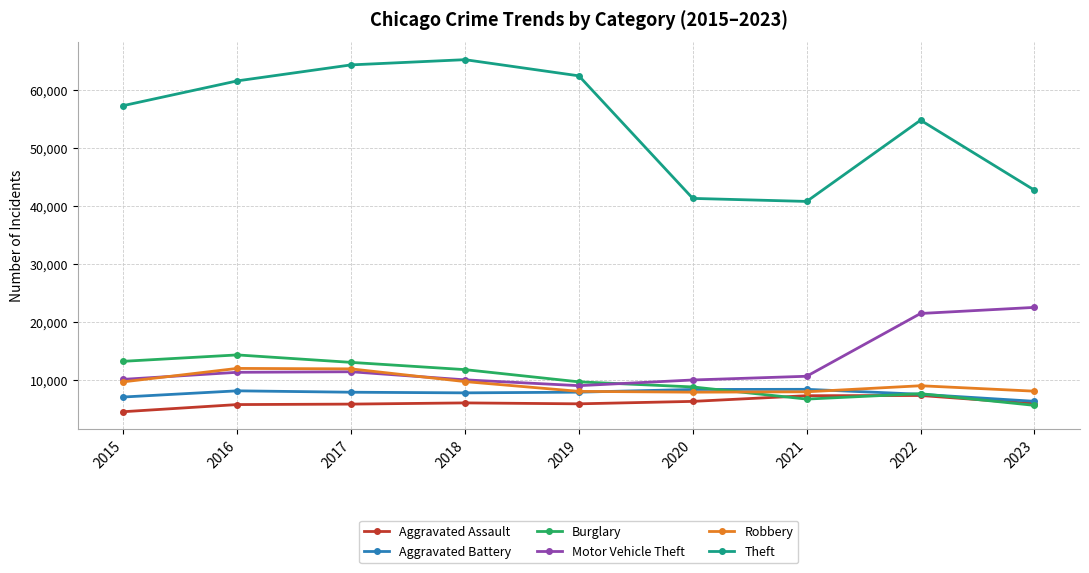

Which series has the largest range (max minus min)?

Theft